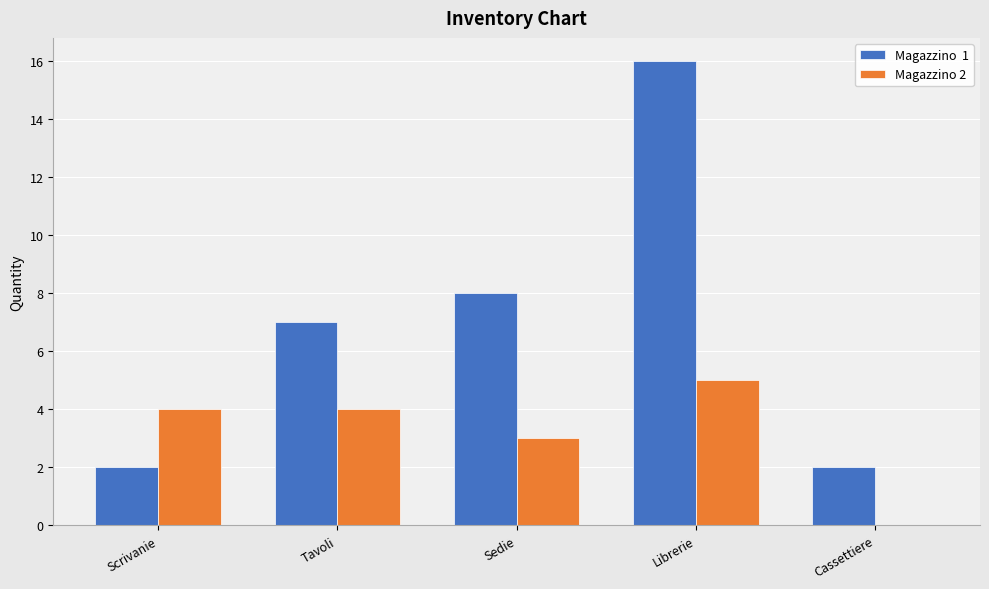

Count the number of categories in the chart.

5